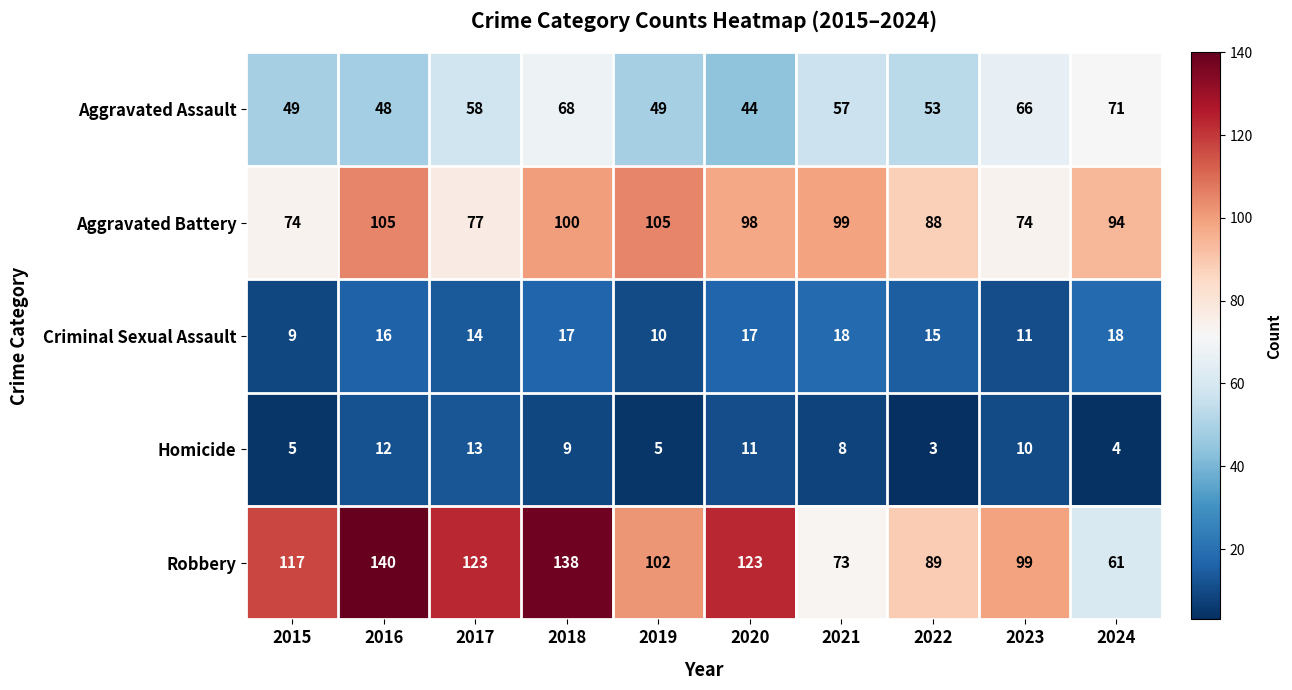

The Aggravated Battery series shows 42 at 2015. True or false?

False